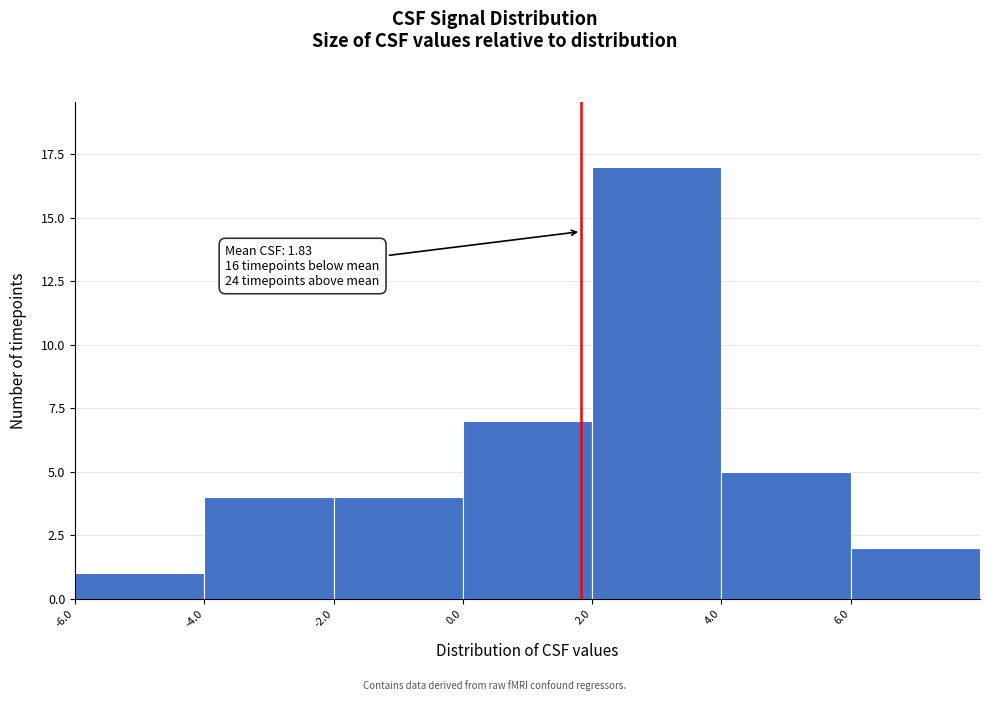

Which range on the x-axis has the tallest bar?

2 to 4